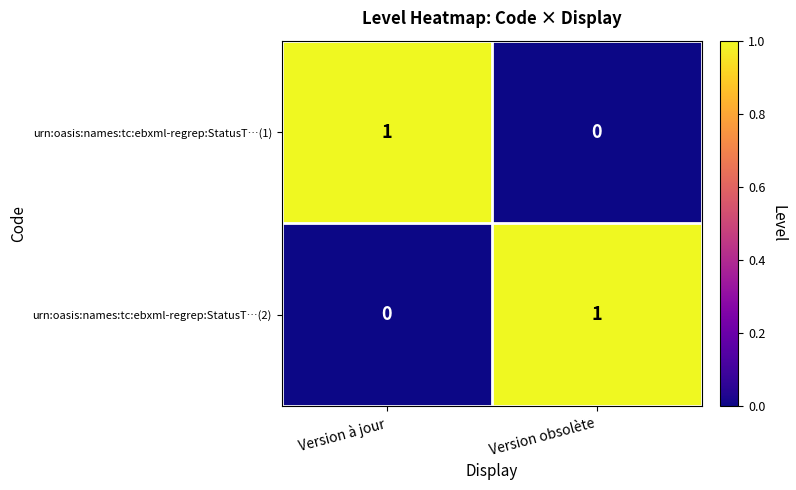

What is the difference between the highest and lowest values at Version obsolète?

1